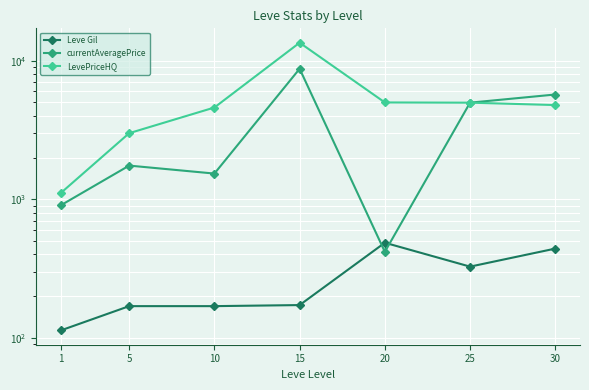

Between 1 and 5, which series saw the biggest shift?

LevePriceHQ